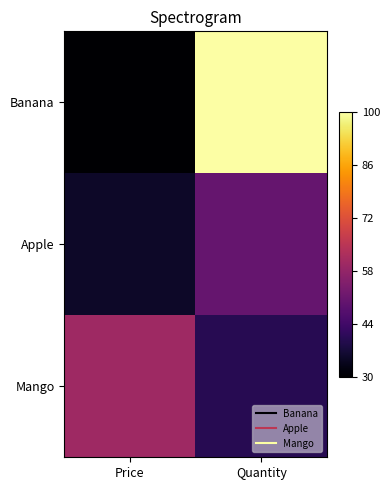

What is the total value across all series at Price?

125